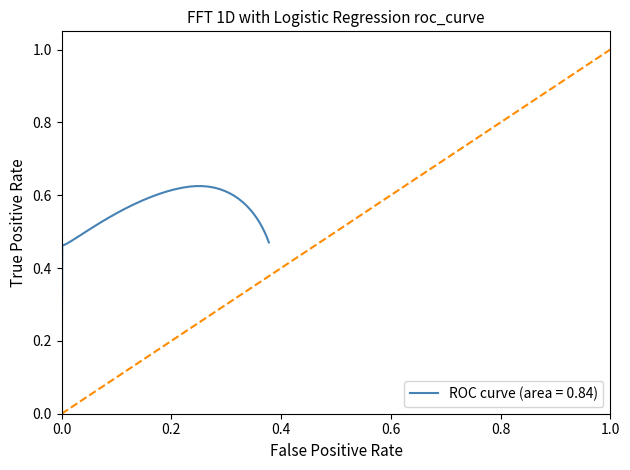

What is the difference between the maximum and minimum values?

0.6